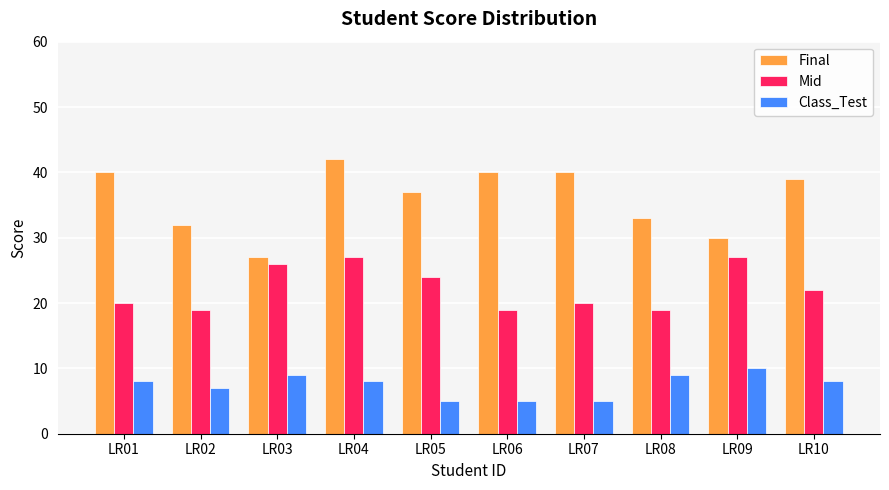

Reading left to right, what are all the values shown in this chart?

Final: LR01=40	LR02=32	LR03=27	LR04=42	LR05=37	LR06=40	LR07=40	LR08=33	LR09=30	LR10=39
Mid: LR01=20	LR02=19	LR03=26	LR04=27	LR05=24	LR06=19	LR07=20	LR08=19	LR09=27	LR10=22
Class_Test: LR01=8	LR02=7	LR03=9	LR04=8	LR05=5	LR06=5	LR07=5	LR08=9	LR09=10	LR10=8